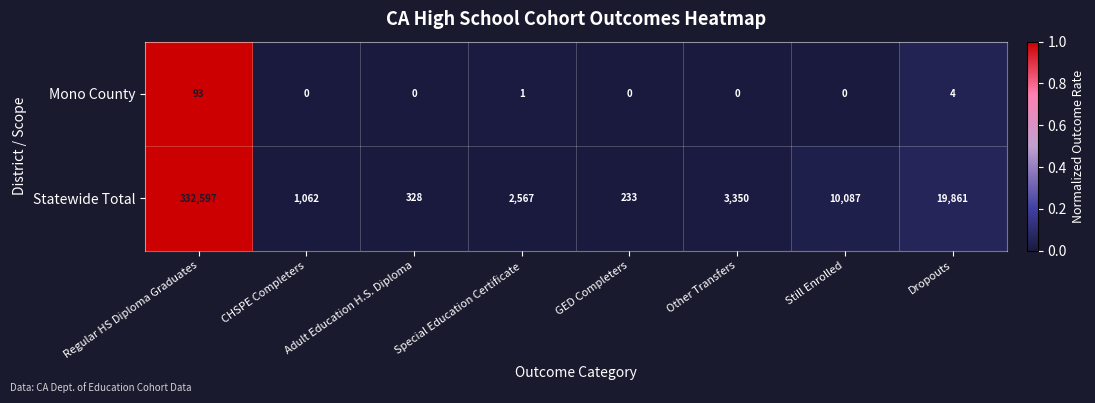

At which label does Statewide Total reach its peak?

Regular HS Diploma Graduates